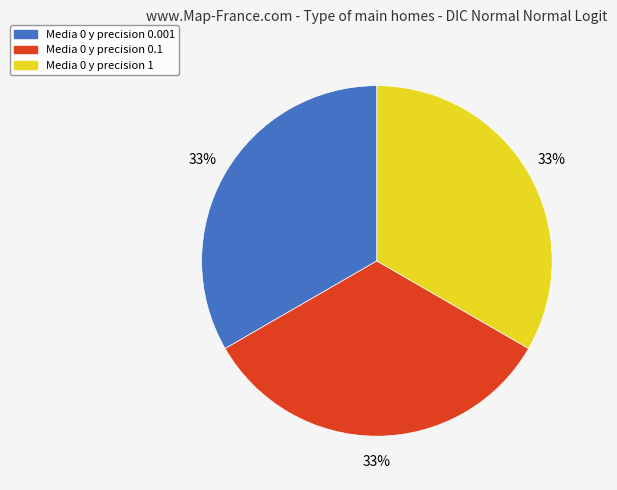

The Media 0 y precision 0.001 slice represents 33% of the pie. True or false?

True